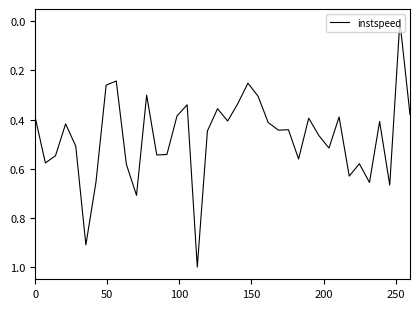

Is this an area chart (filled region under the line)?

No